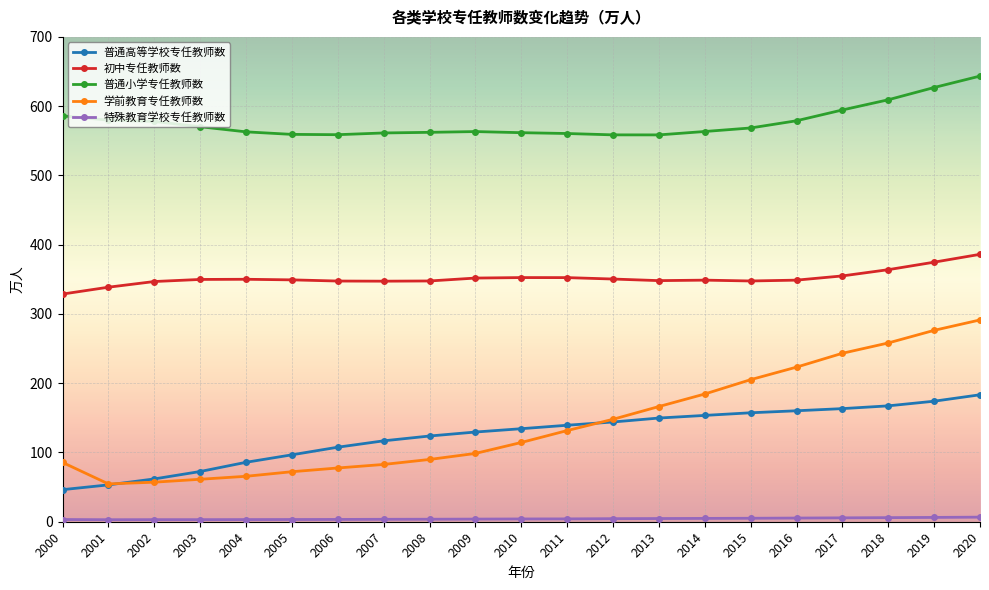

True or false: 普通高等学校专任教师数 has a value of 116.8 at 2007.

True